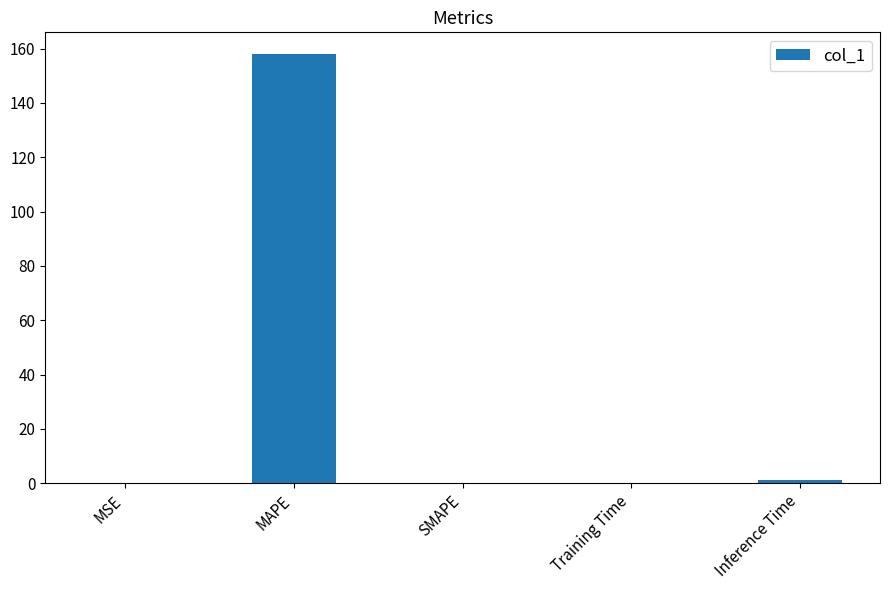

Which label corresponds to the largest value in the chart?

MAPE